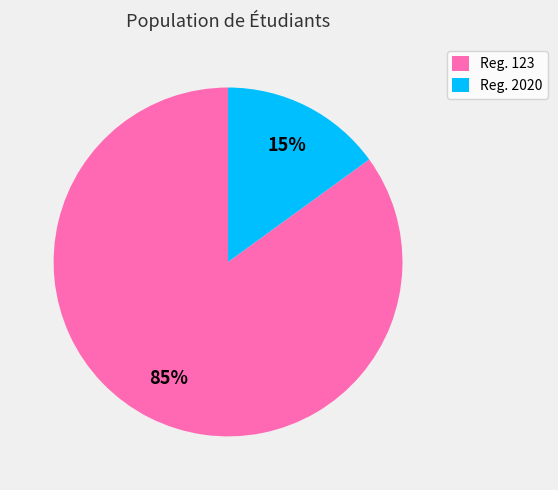

To the nearest percent, what is the difference between the largest and smallest slice percentages?

70%